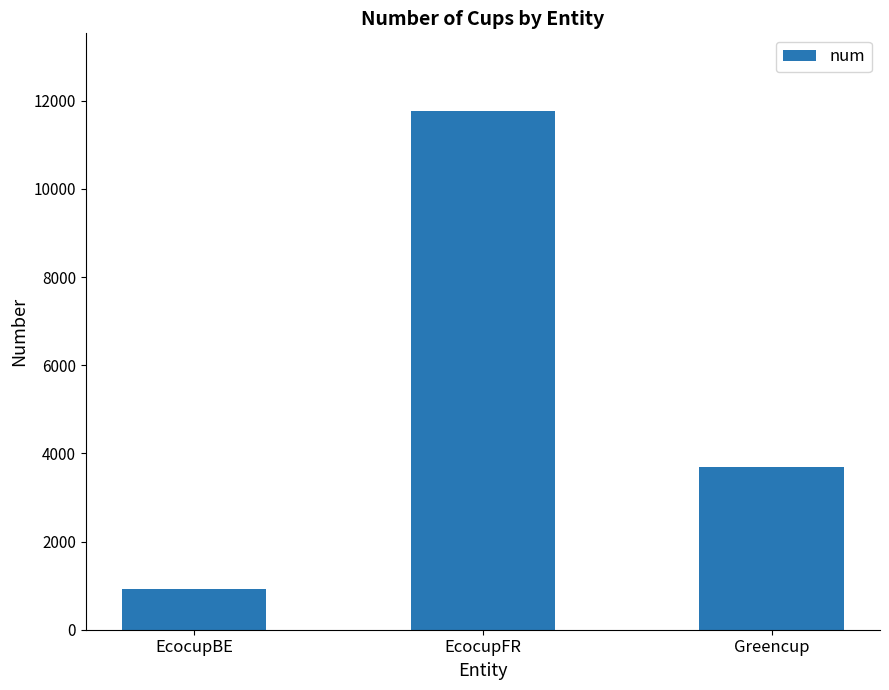

What is the difference between the maximum and second lowest values?

8076